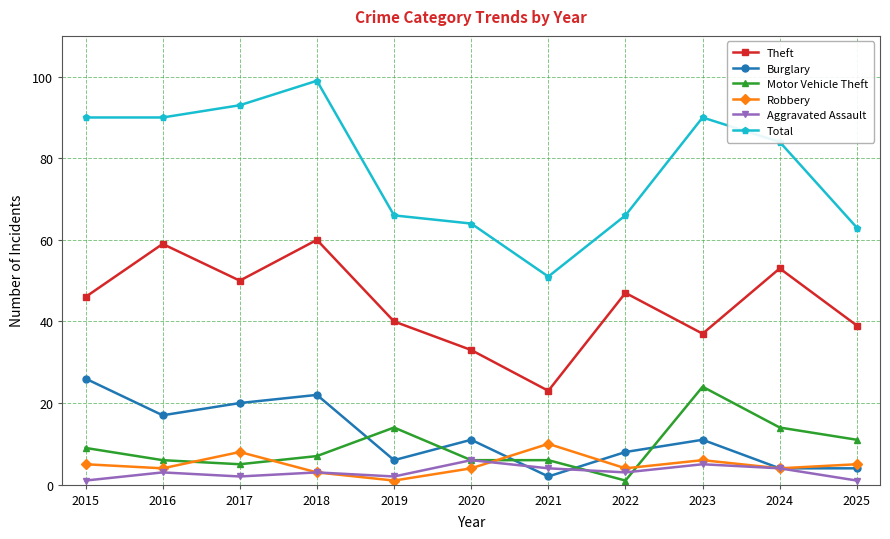

Which series has the largest total across all categories?

Total